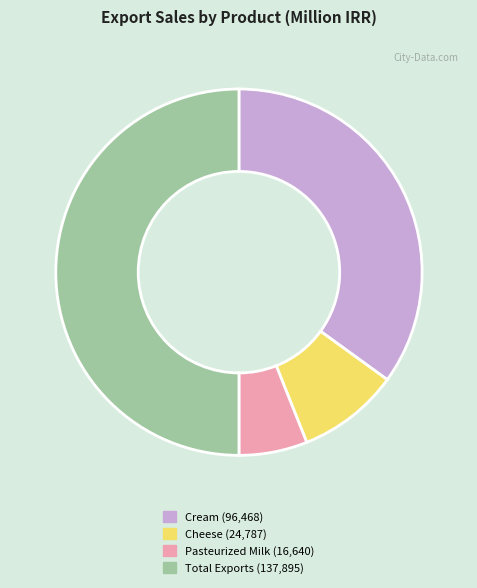

Approximately how many times larger is the value at Pasteurized Milk (16,640) compared to Cheese (24,787)?

0.7